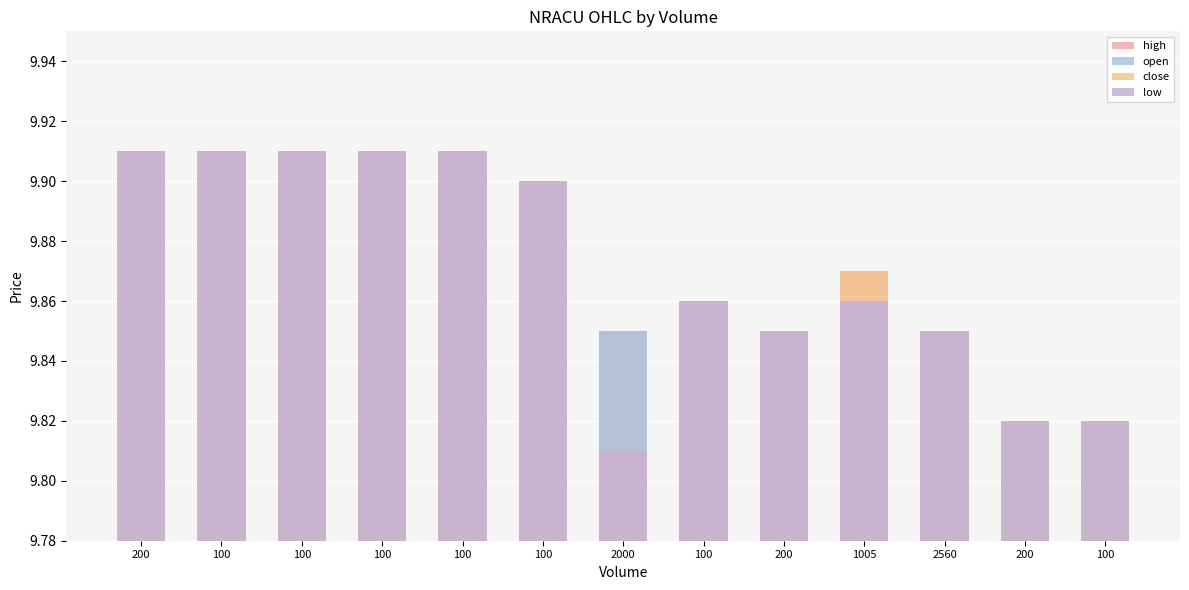

Count the high values in the range 9 to 10.

13